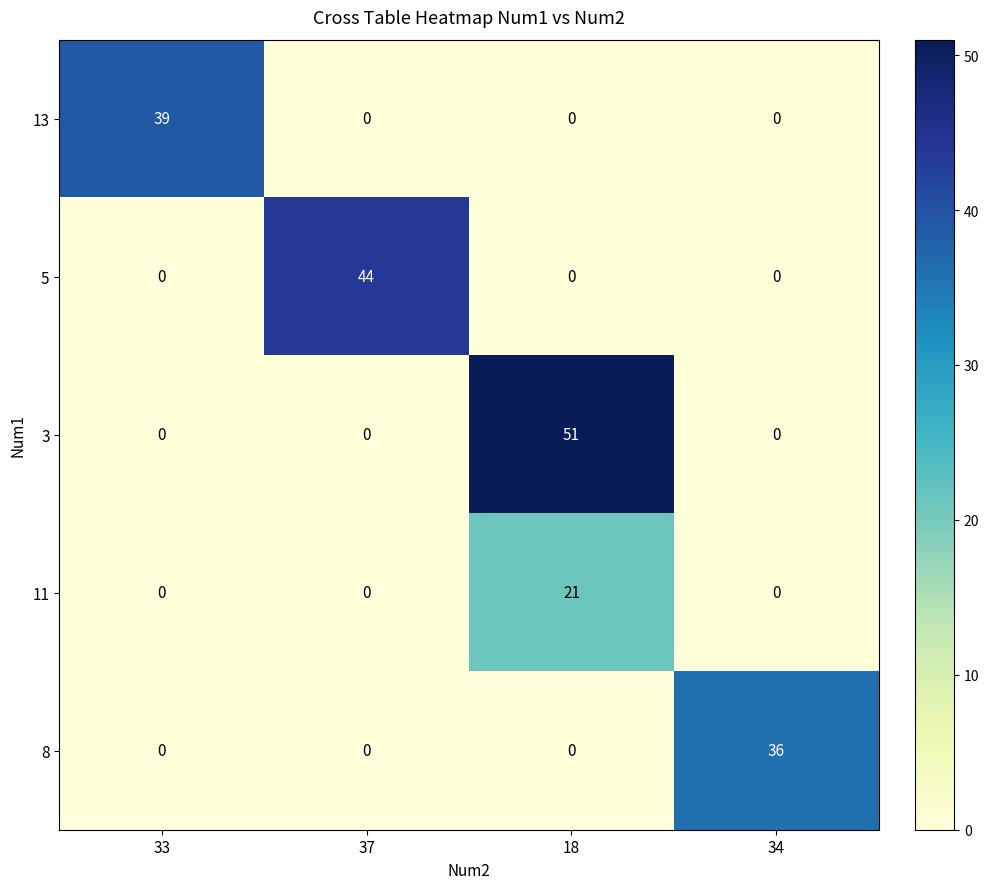

How many 13 values are between 0 and 39?

4